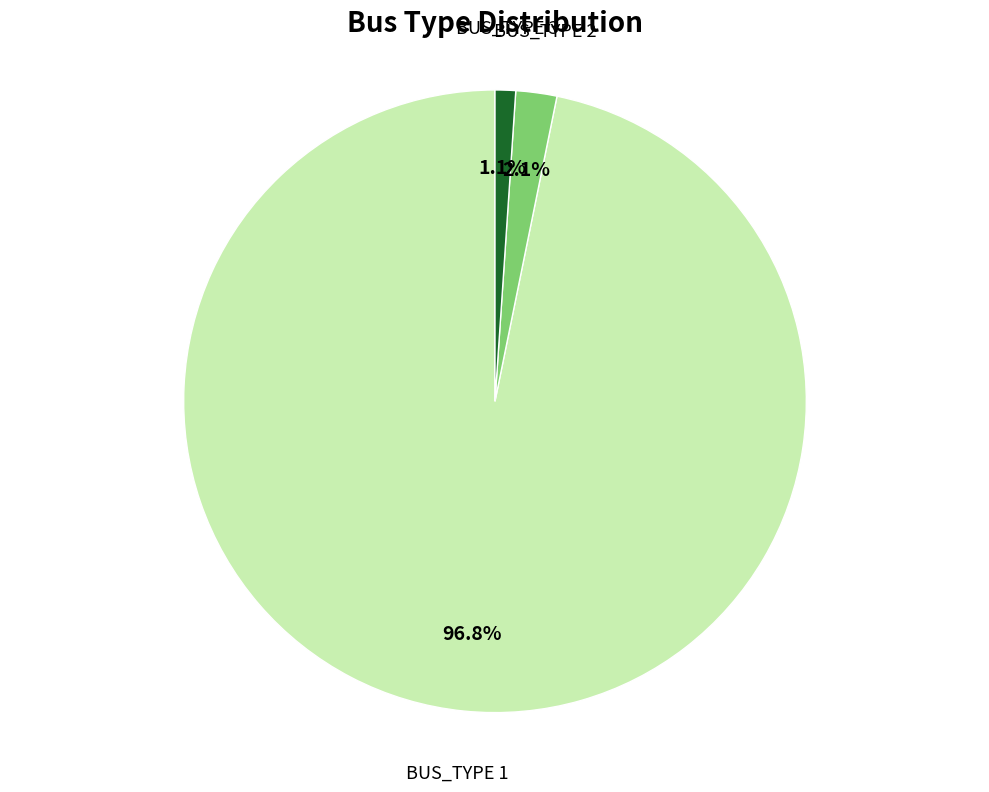

Combined, do BUS_TYPE 3 and BUS_TYPE 2 account for over 50%?

No